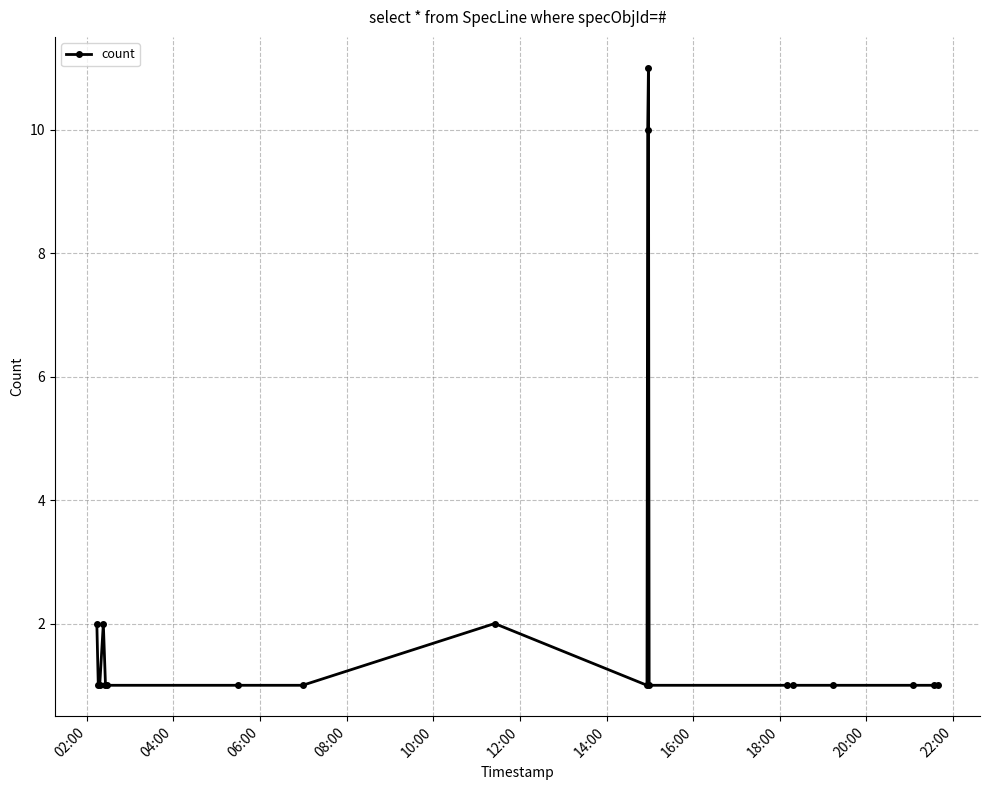

What is the value of the 5th point from the left?

1